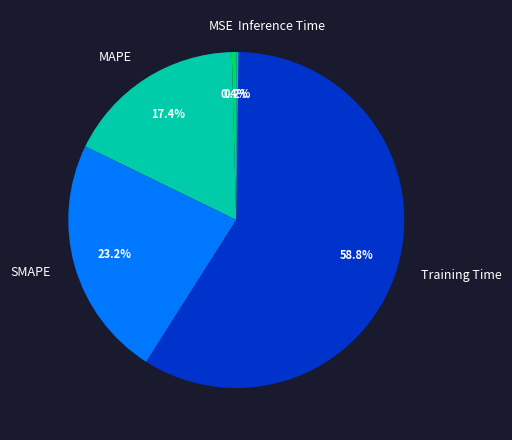

Which slice represents more than half of the pie?

Training Time